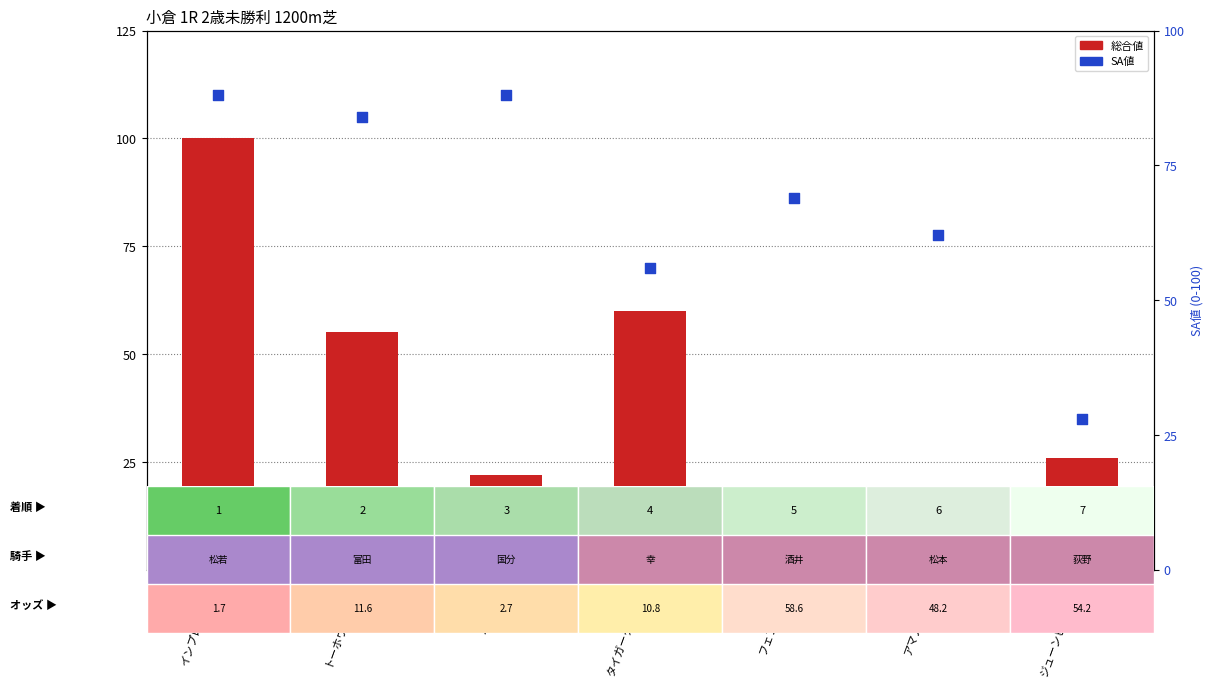

Which series reaches the minimum Y coordinate?

総合値